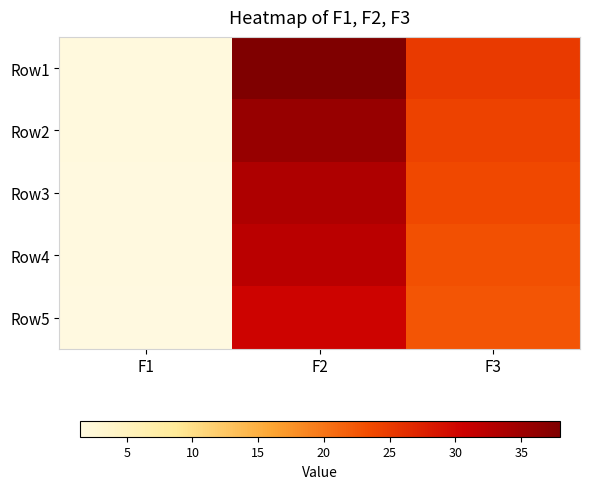

At which category is the sum across all series the highest?

F2